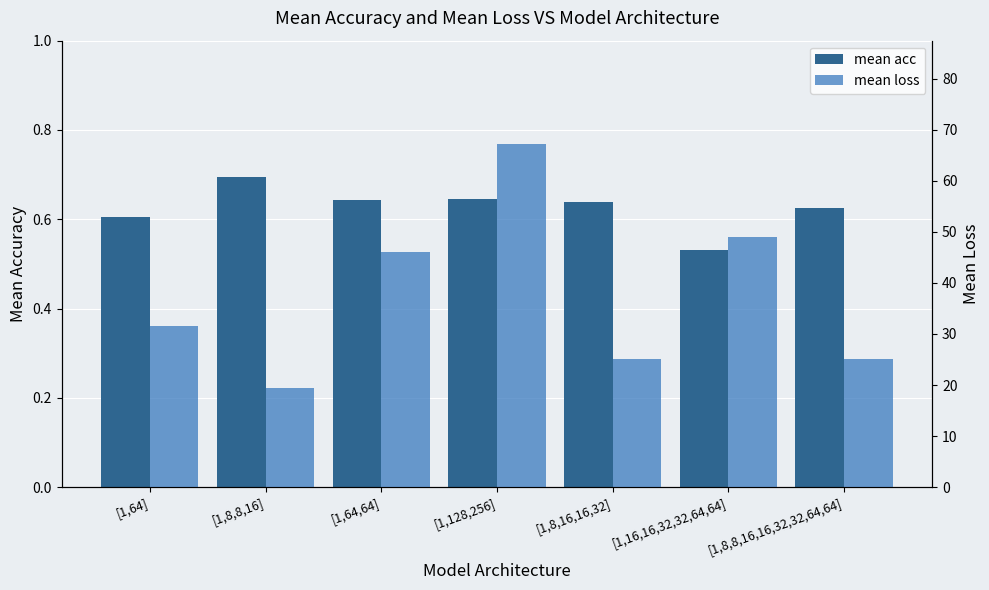

What is the label of the 6th bar from the left?

[1,16,16,32,32,64,64]